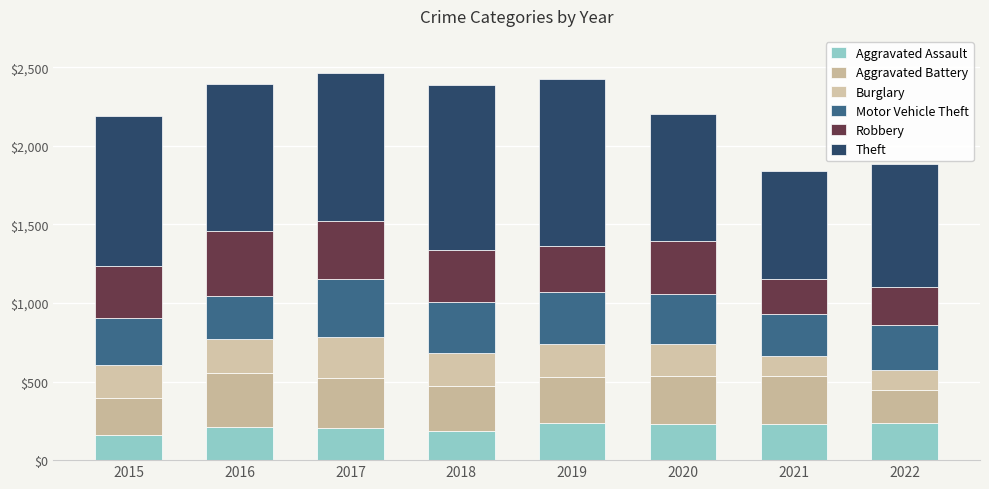

What is the total value across all series at 2017?

2467